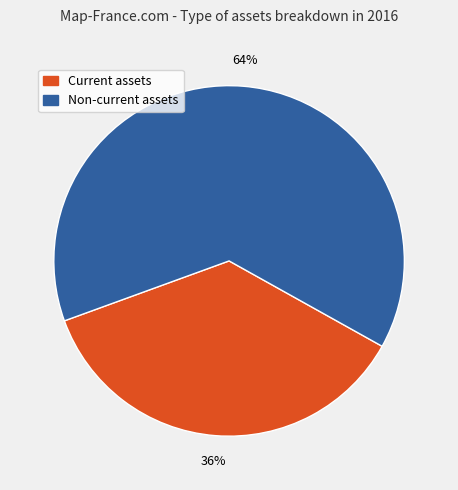

Count the number of slices in the pie.

2